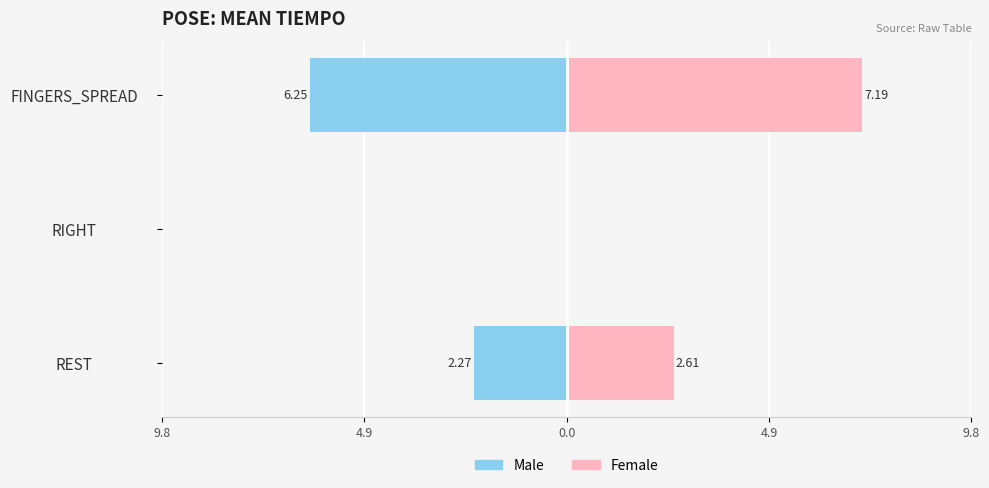

Reading right to left, extract all data points from this chart.

Male: -6.3	0.0	-2.3
Female: 7.2	0.0	2.6